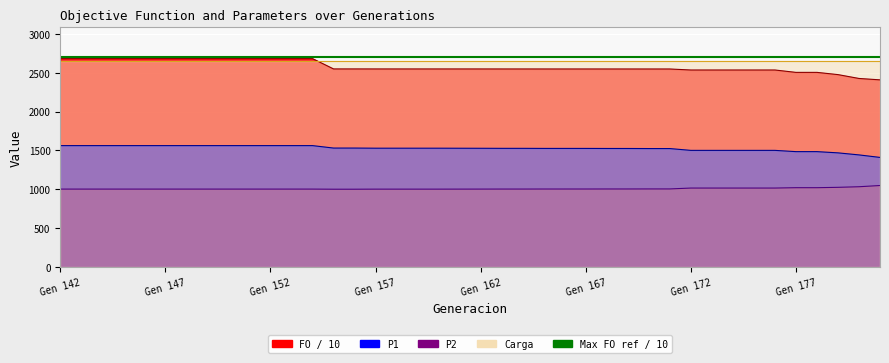

List the series in order of their peak value, highest first.

FO, Carga, P1, P2